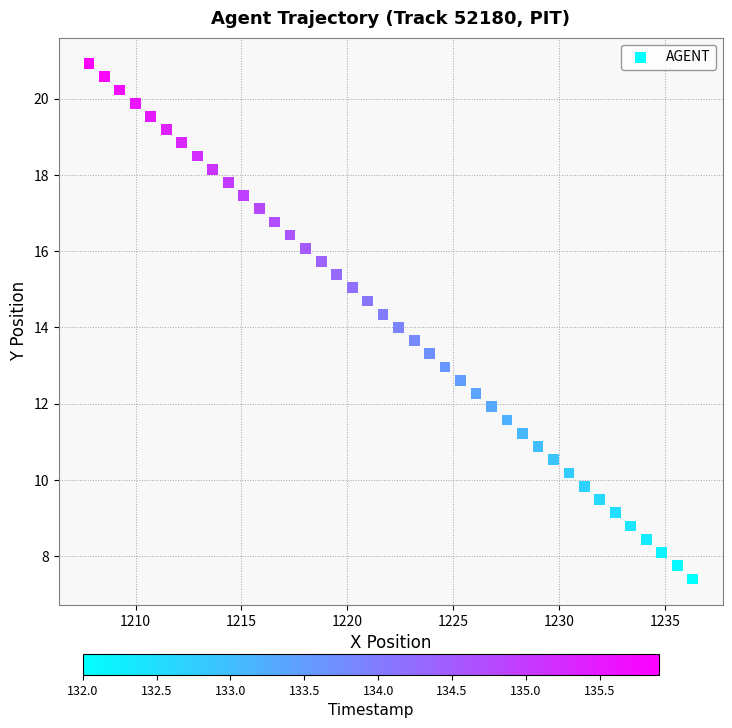

What is the range of X values (max minus min)?

28.5